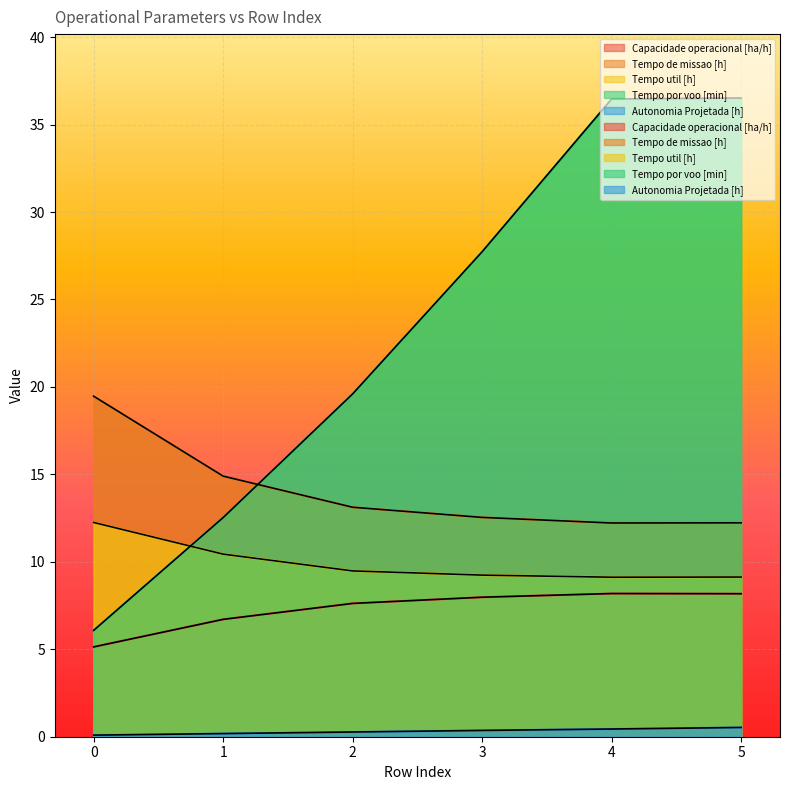

Reading left to right, what are all the values shown in this chart?

Capacidade operacional [ha/h]: 0=5.1	1=6.7	2=7.6	3=8.0	4=8.2	5=8.2
Tempo de missao [h]: 0=19.5	1=14.9	2=13.1	3=12.5	4=12.2	5=12.2
Tempo util [h]: 0=12.2	1=10.4	2=9.5	3=9.2	4=9.1	5=9.1
Tempo por voo [min]: 0=6.1	1=12.5	2=19.6	3=27.7	4=36.5	5=36.5
Autonomia Projetada [h]: 0=0.1	1=0.2	2=0.3	3=0.4	4=0.4	5=0.5